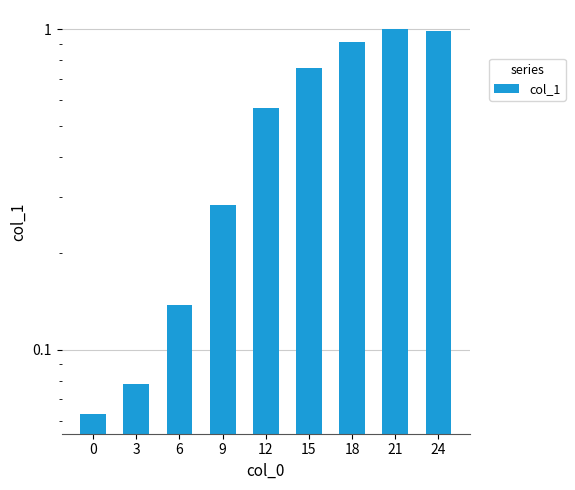

List the labels in order of value, largest first.

21, 24, 18, 15, 12, 9, 6, 3, 0